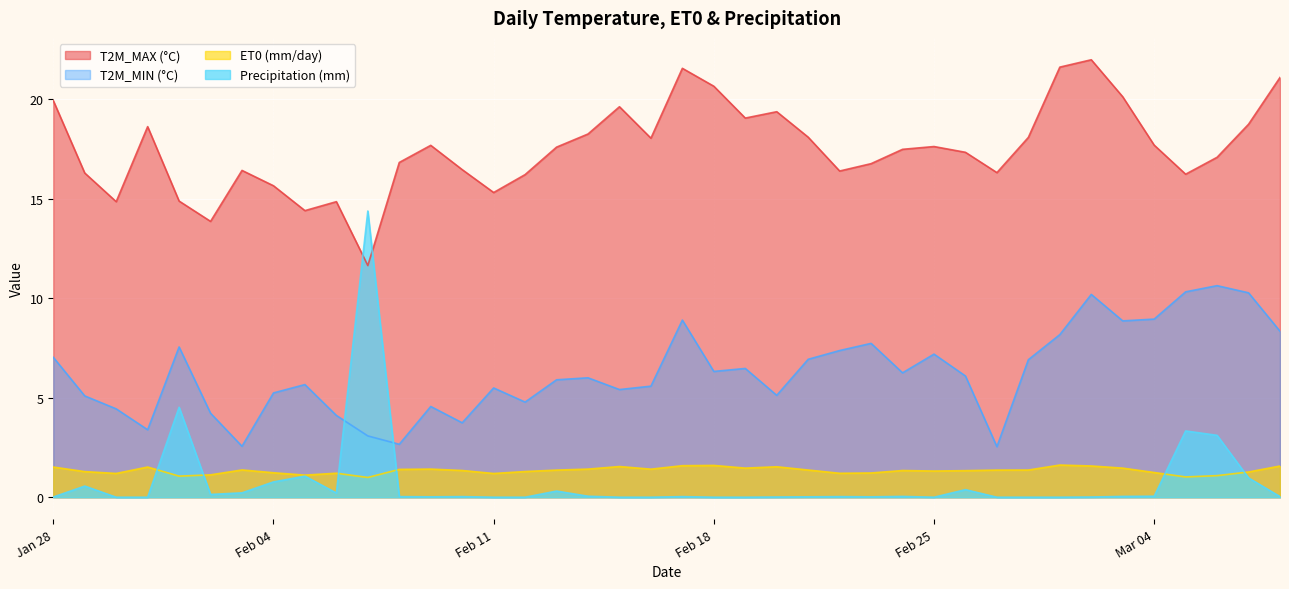

True or false: T2M_MIN (°C) and T2M_MAX (°C) intersect in this chart.

False